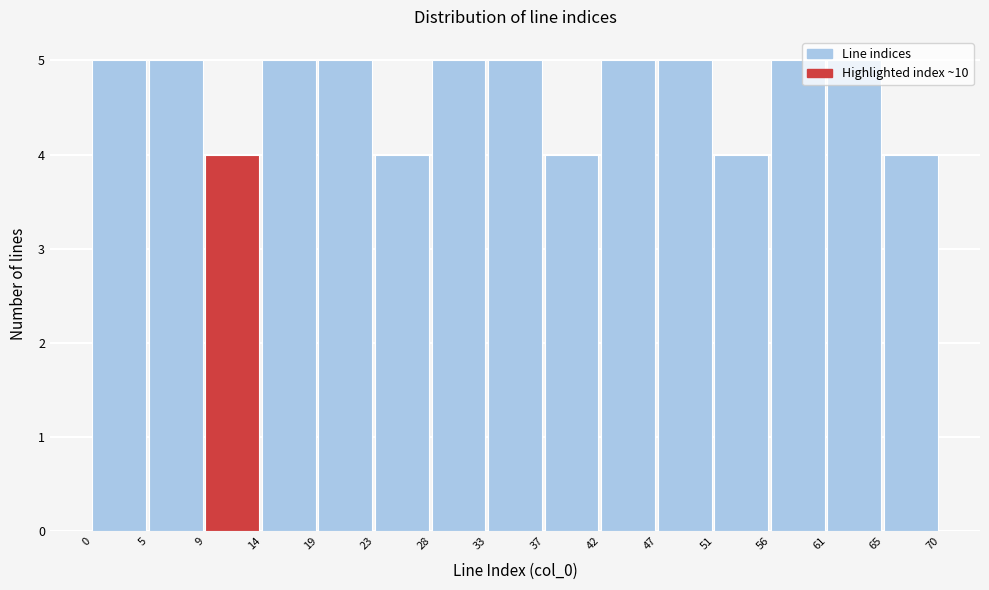

What is the height of the bar covering 61 to 65 on the x-axis? The values are not printed on the chart, so give them approximately, as read against the axis.

5